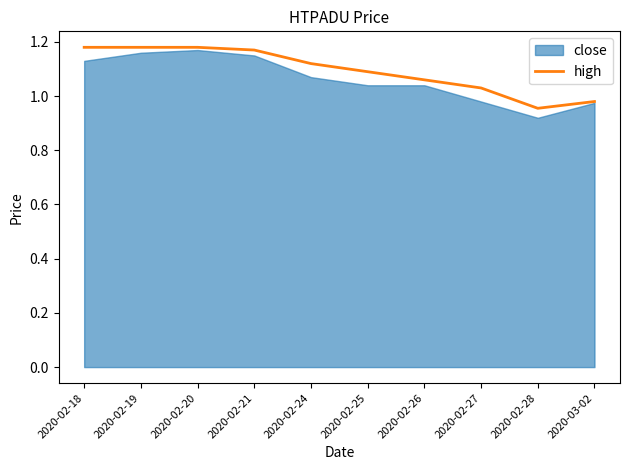

What is the ratio of the value at 2020-02-19 to the value at 2020-02-26?

1.1